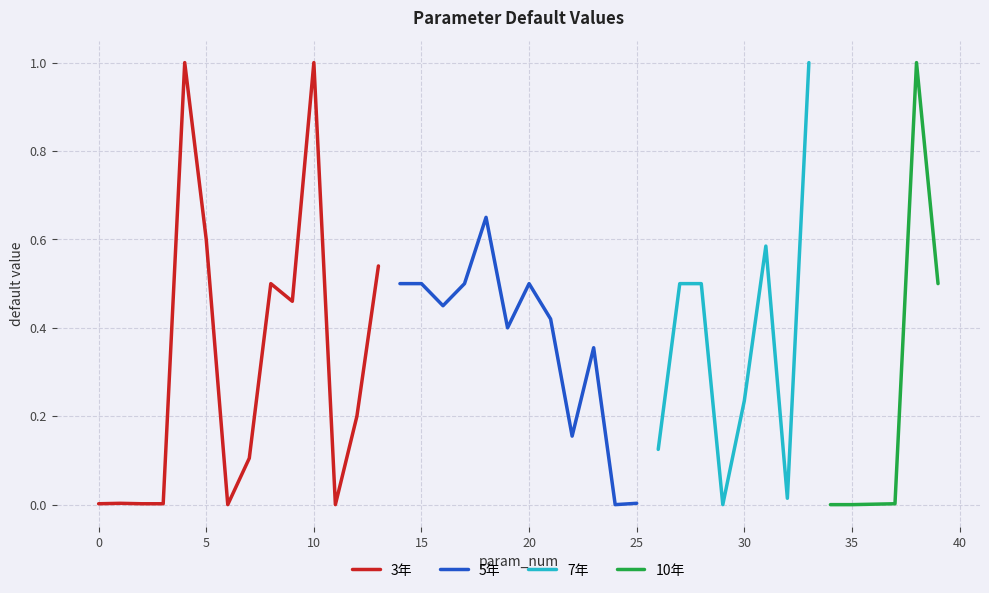

Rank the categories by value from lowest to highest.

6, 11, 24, 29, 34, 35, 36, 0, 2, 3, 37, 1, 25, 32, 7, 26, 22, 12, 30, 23, 19, 21, 16, 9, 8, 14, 15, 17, 20, 27, 28, 39, 13, 31, 5, 18, 4, 10, 33, 38